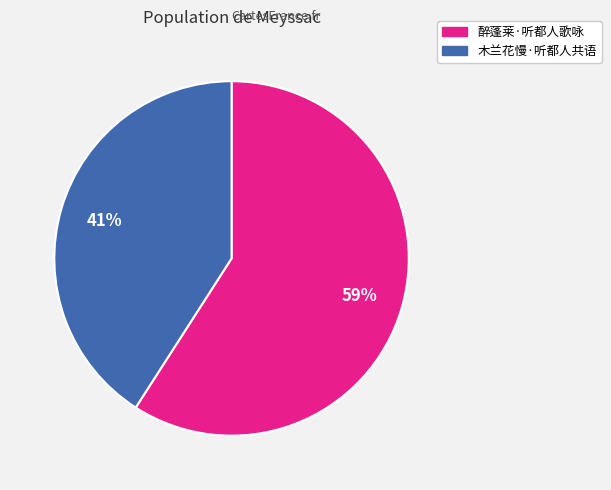

What is the largest slice in the pie chart?

醉蓬莱·听都人歌咏